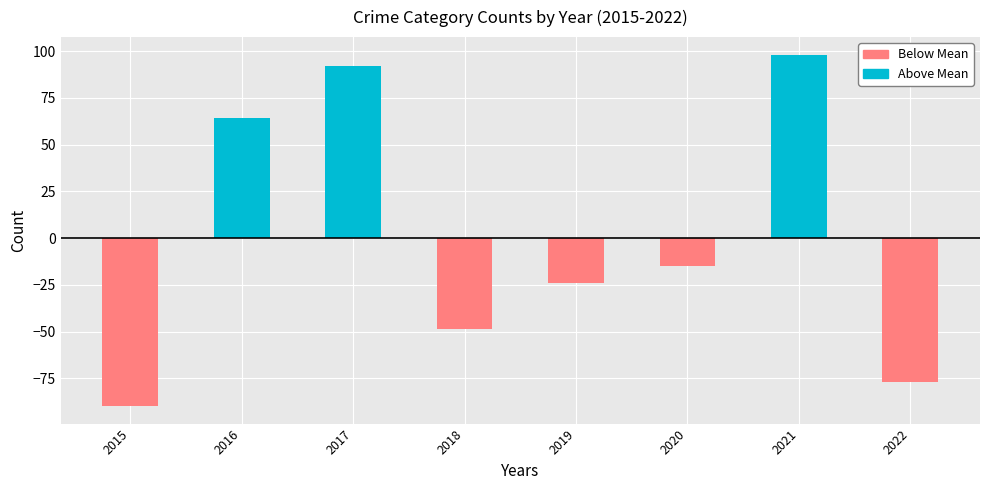

What is the difference between the highest and lowest values at 2016?

64.1